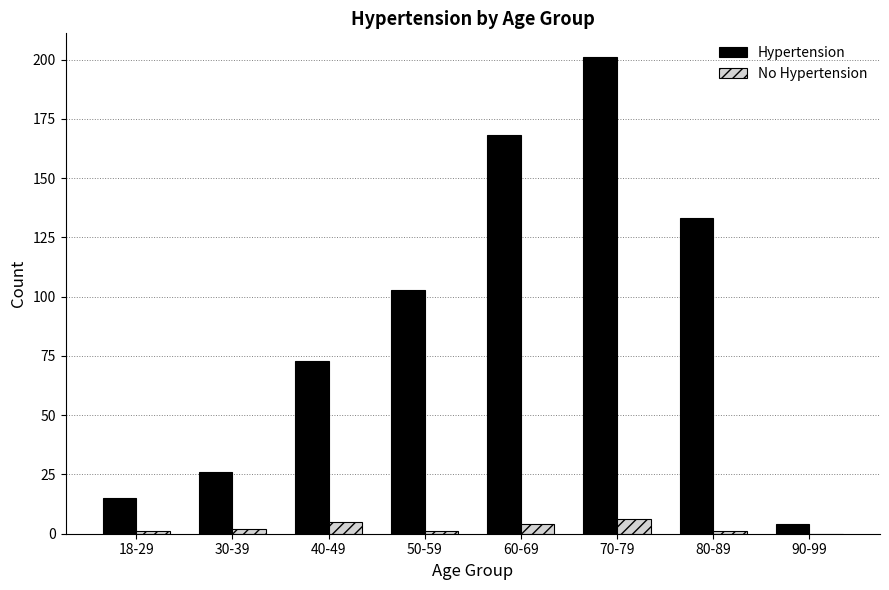

The value of No Hypertension at 40-49 is 5. True or false?

True